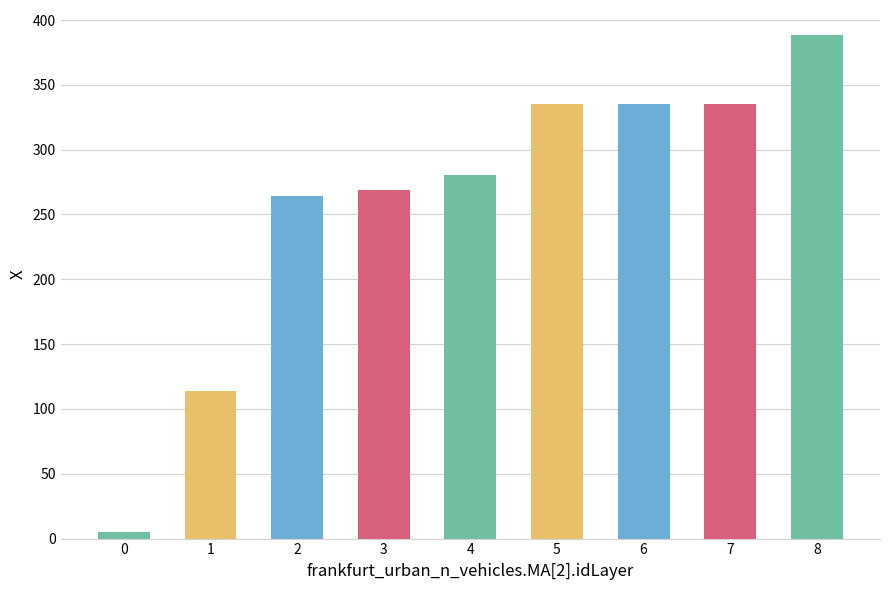

What is the maximum value shown in the chart?

388.3